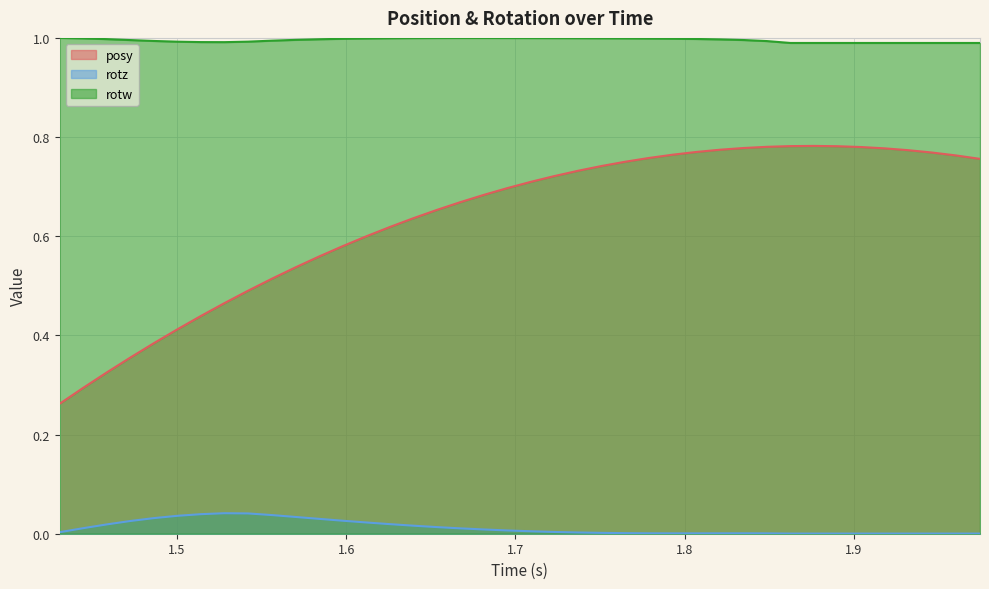

List the series in order of their overall mean, highest first.

rotw, posy, rotz